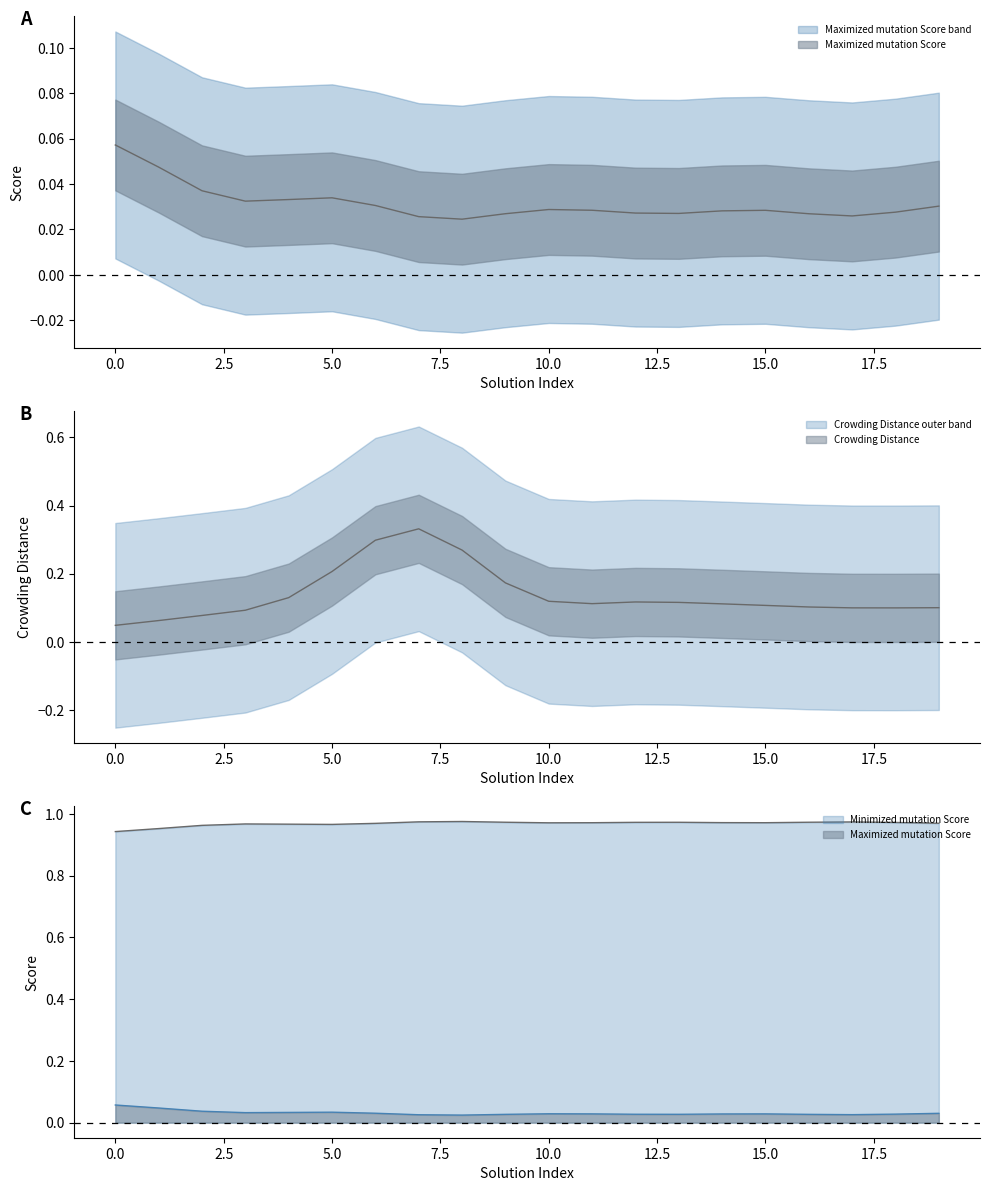

True or false: Crowding Distance has more than 1 points higher than both neighbors.

True